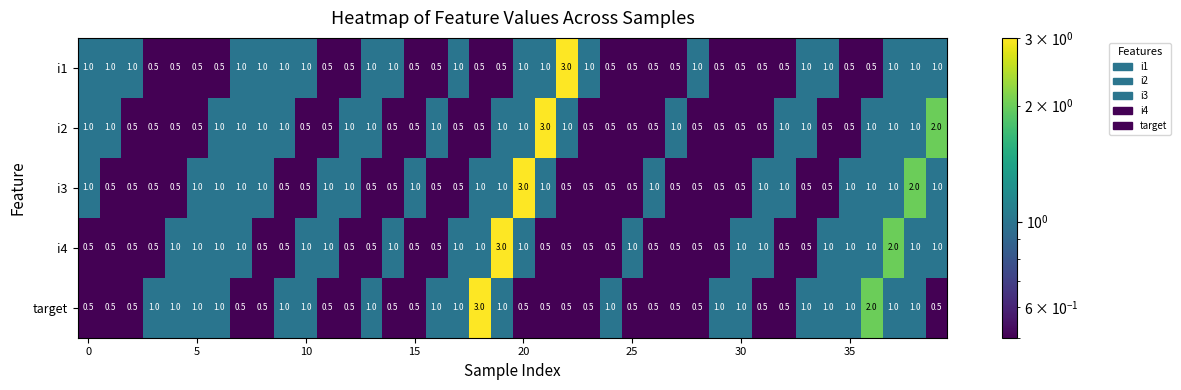

What is the average value of the i3 series?

0.8